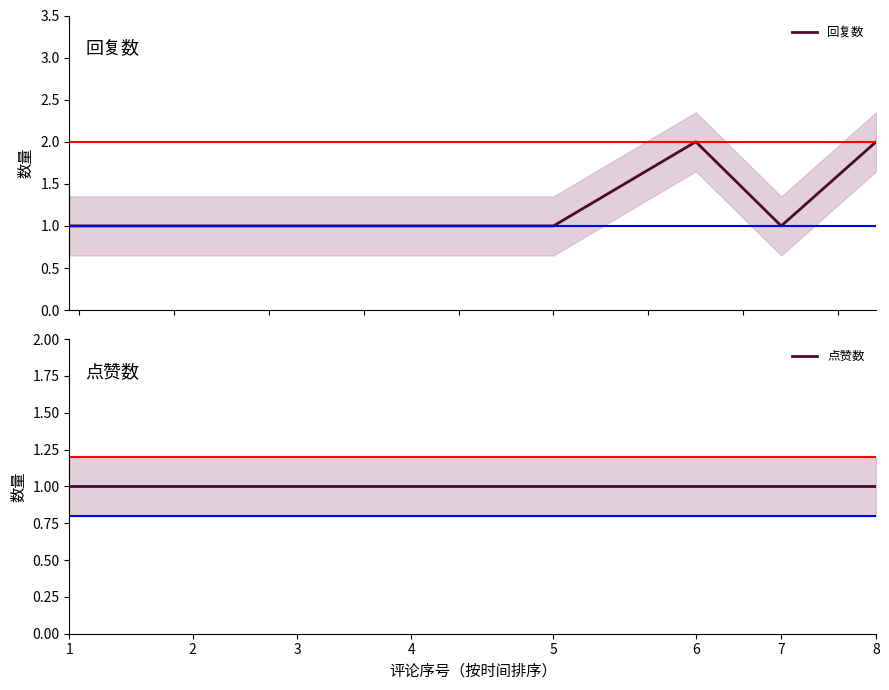

True or false: 回复数 and 点赞数 intersect in this chart.

False